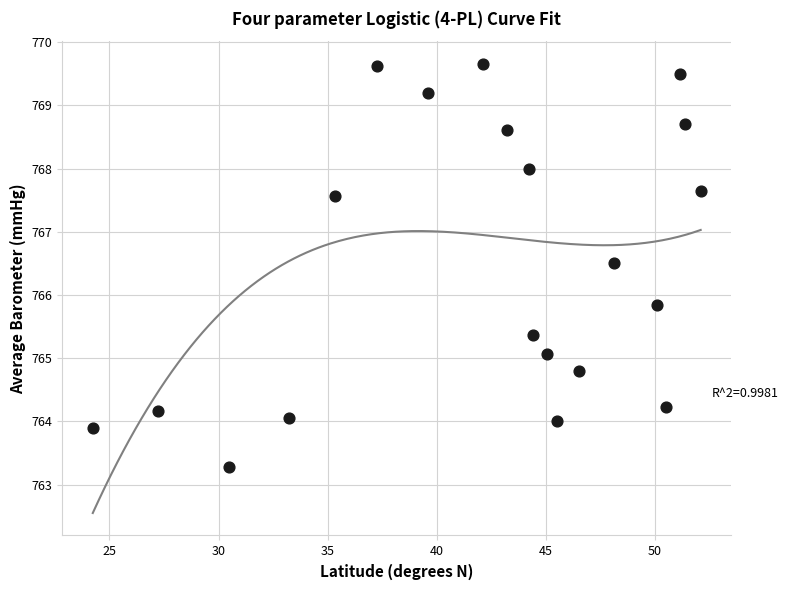

What is the range of X values (max minus min)?

27.9